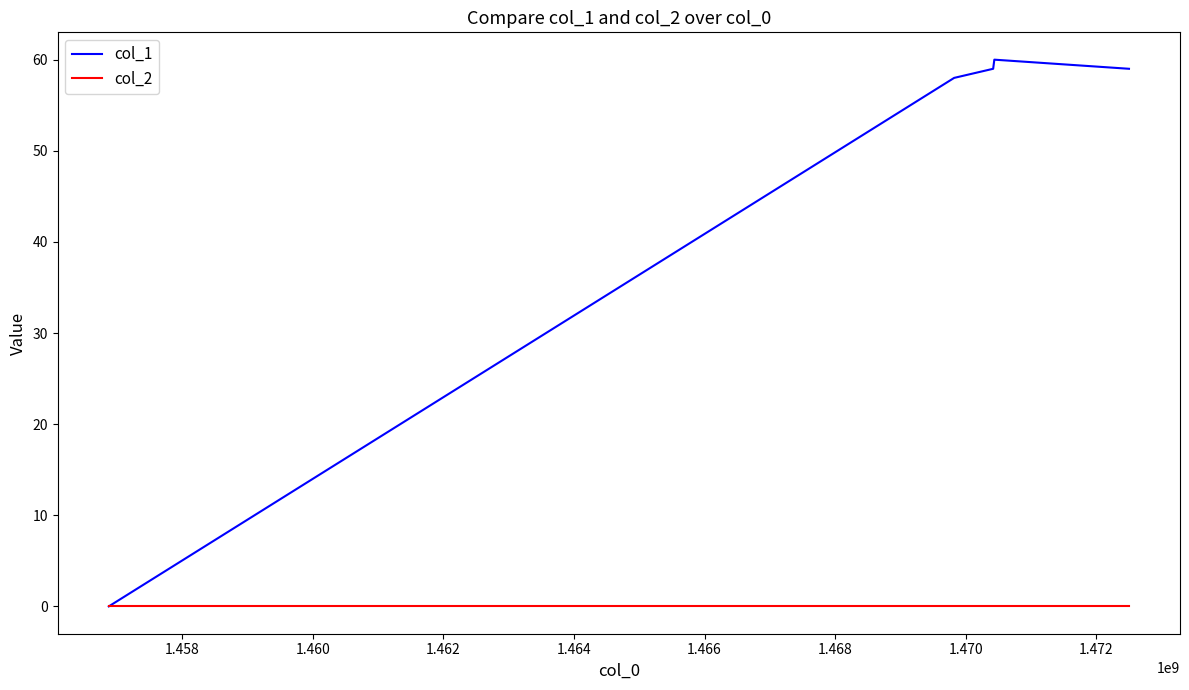

Reading left to right, what are all the values shown in this chart?

col_1: 0	58	59	60	59
col_2: 0	0	0	0	0